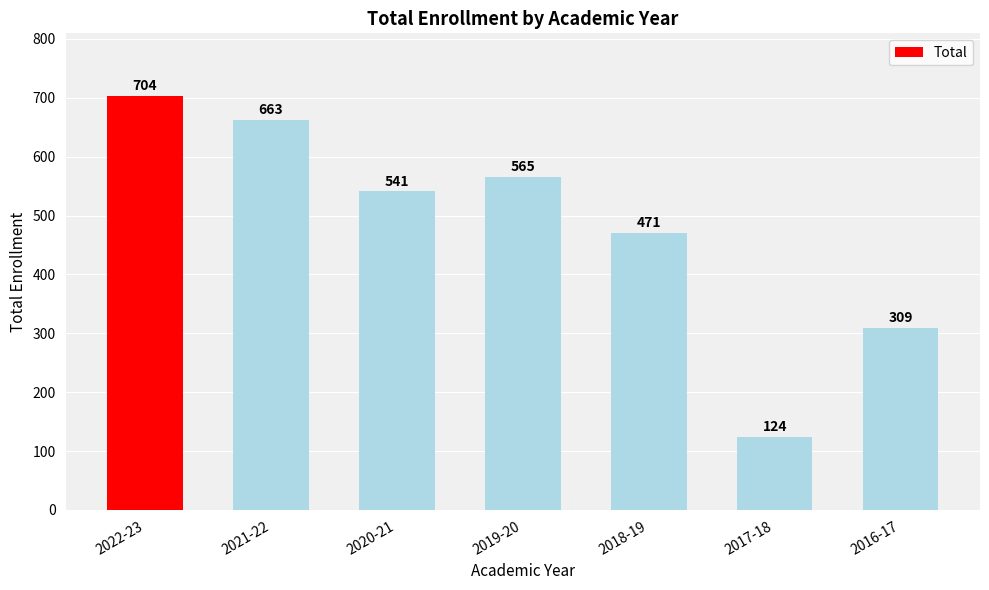

How many data points are less than 541?

3